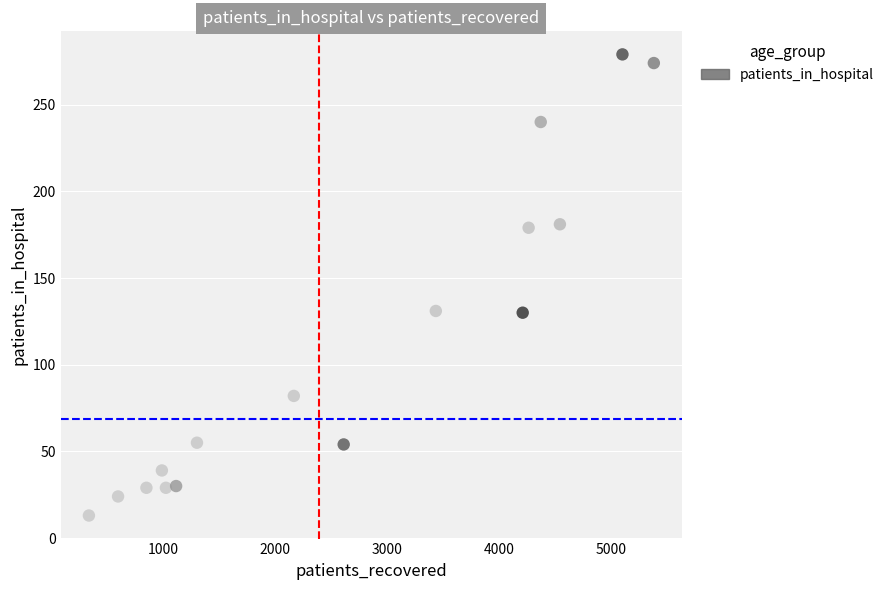

What is the range of X values (max minus min)?

5040